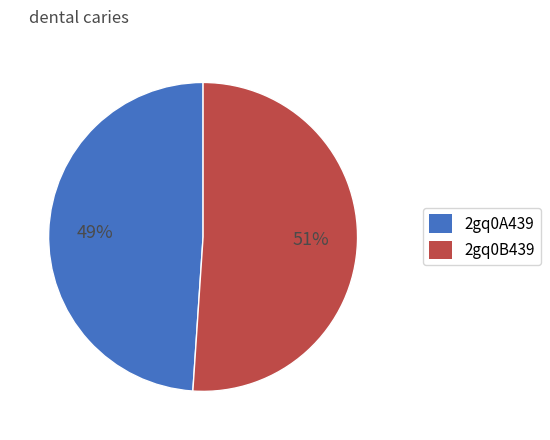

Is 2gq0B439 the majority of the pie?

Yes